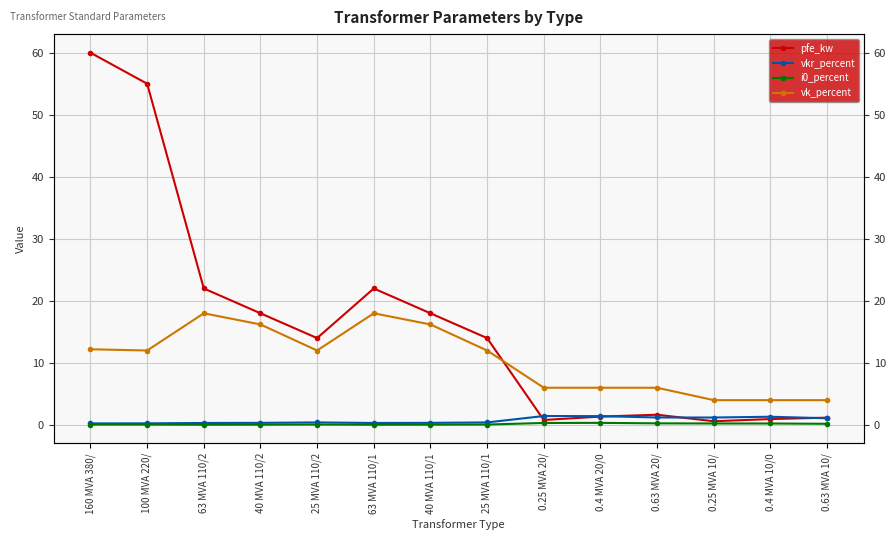

True or false: vkr_percent has more than 1 points higher than both neighbors.

True